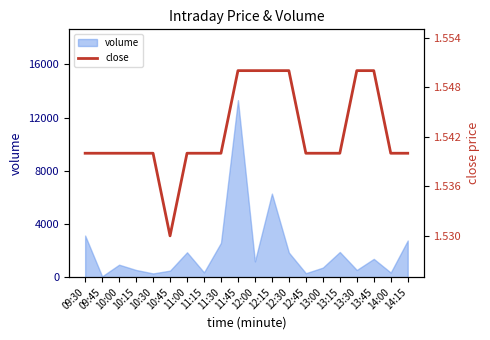

Is it true that the value at 11:30 is 1.5?

True